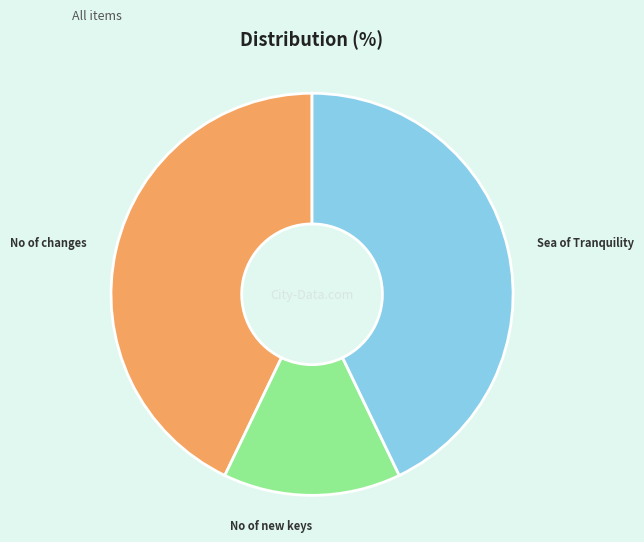

True or false: Sea of Tranquility accounts for 43% of the total.

True